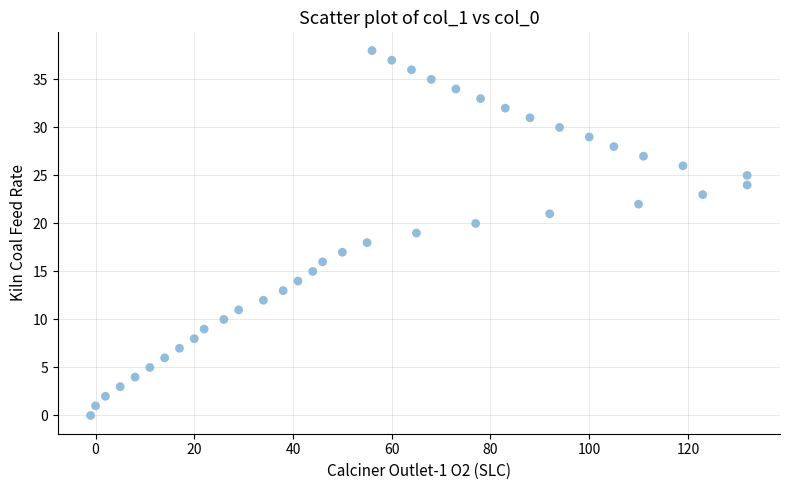

What is the range of X values (max minus min)?

133